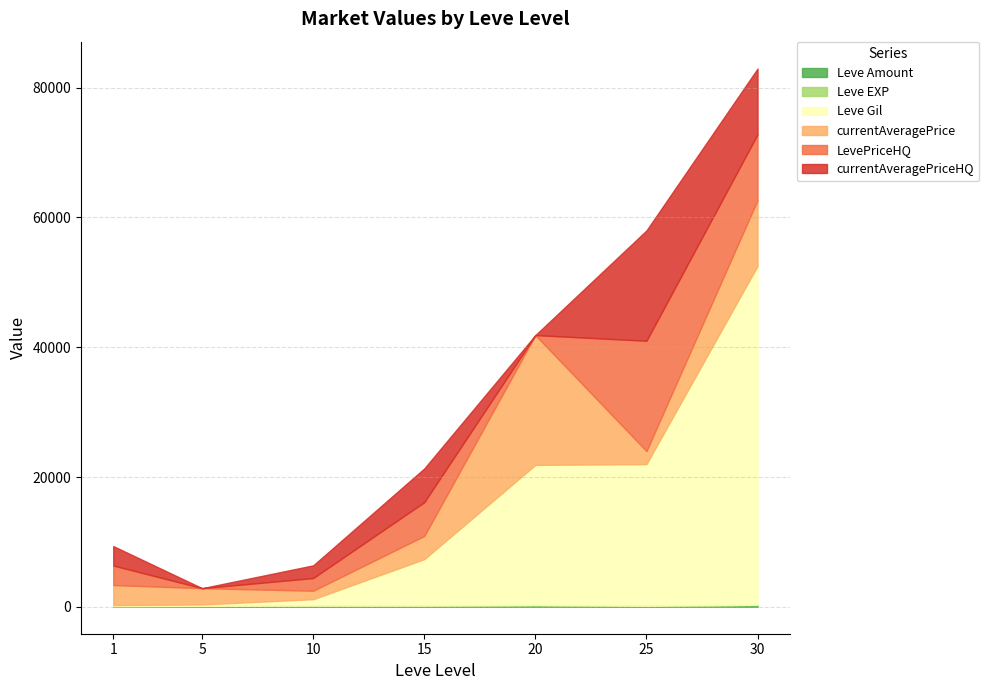

How many times do Leve Amount and currentAveragePriceHQ cross each other?

3